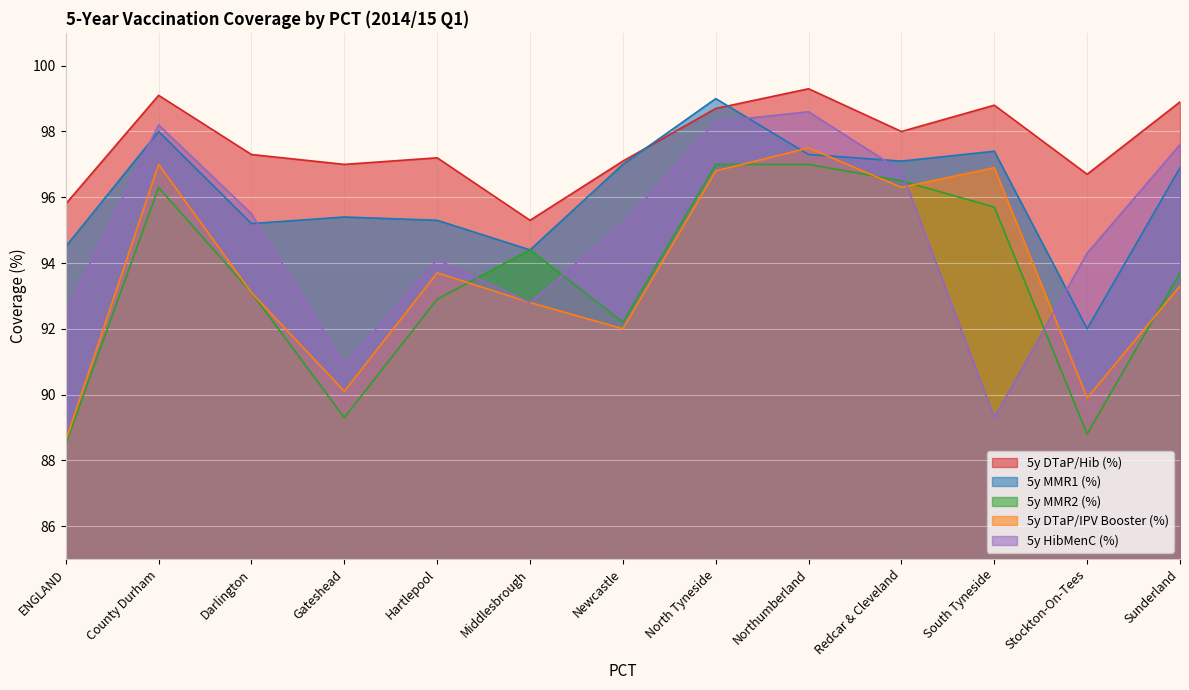

What is the difference between the maximum and minimum values in the 5y DTaP/IPV Booster (%) series?

8.9